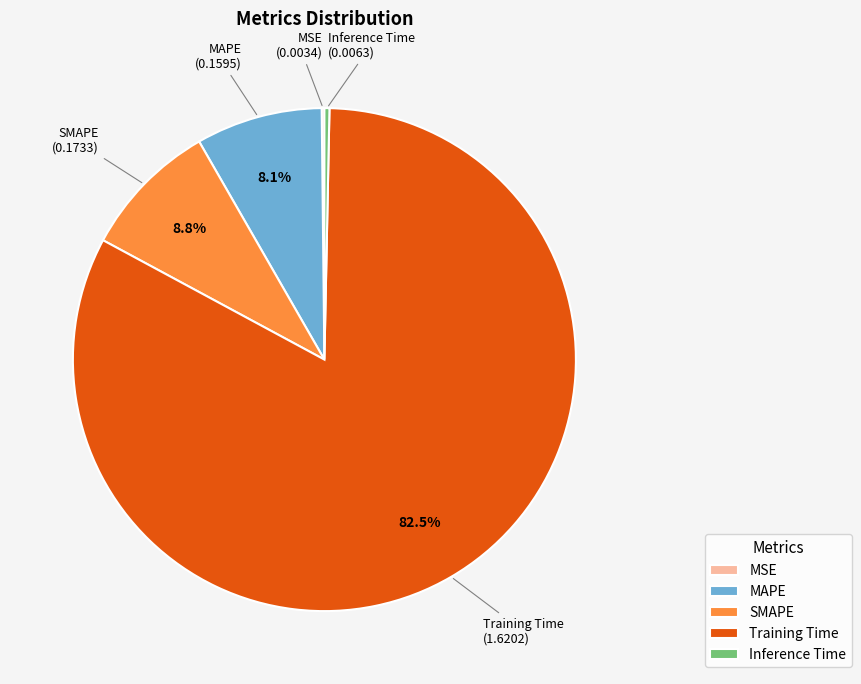

To the nearest percent, what portion does MAPE represent?

8%